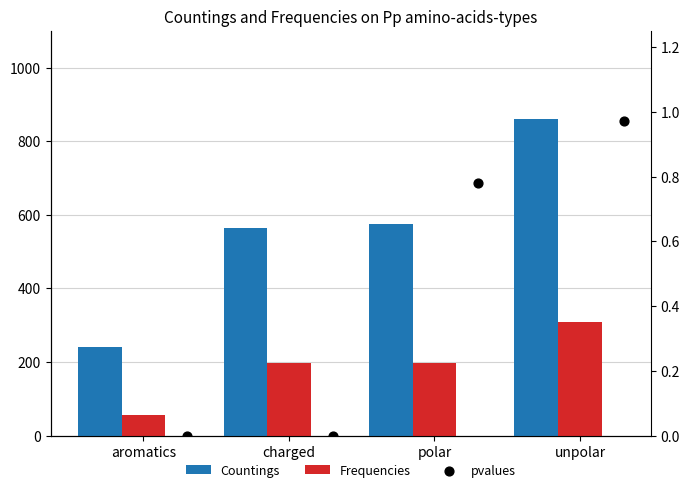

Which series has the largest total across all categories?

Countings